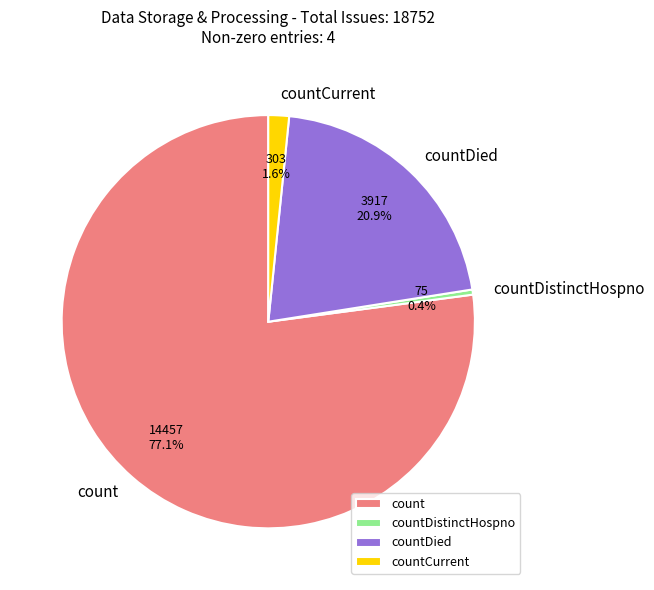

How much of the chart is everything except countDistinctHospno?

99.6%